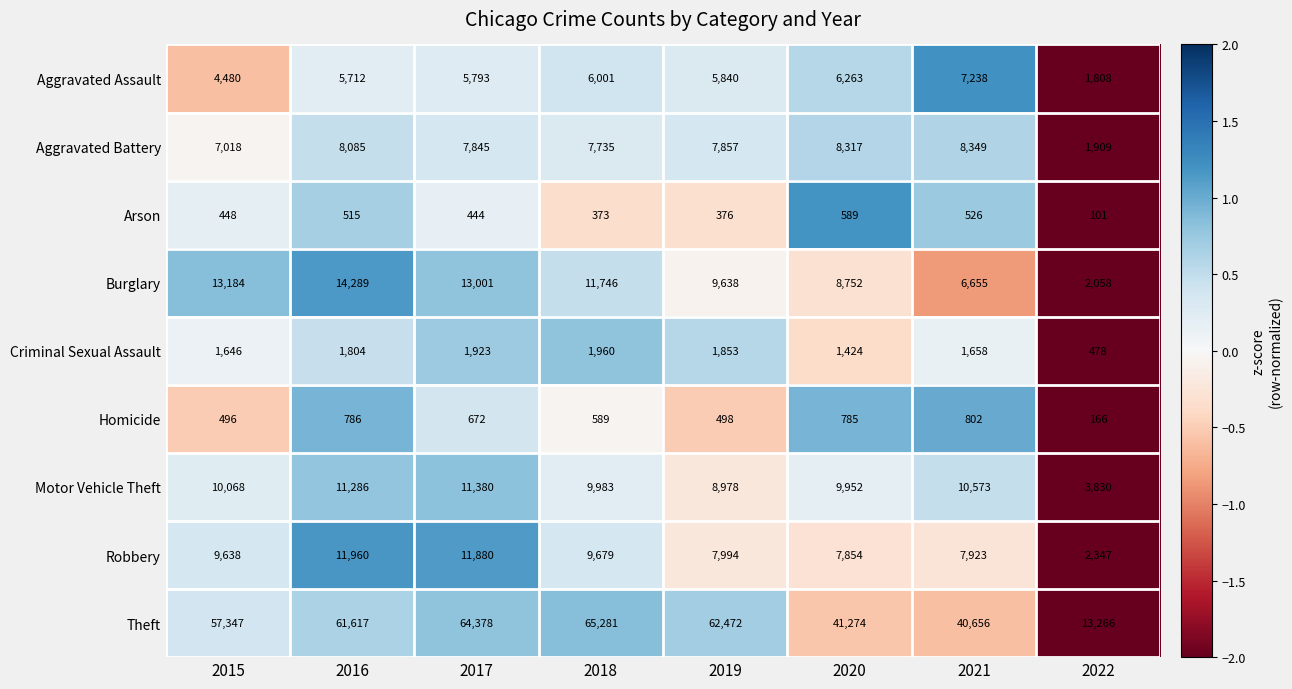

Which category has the highest value across all series?

2018